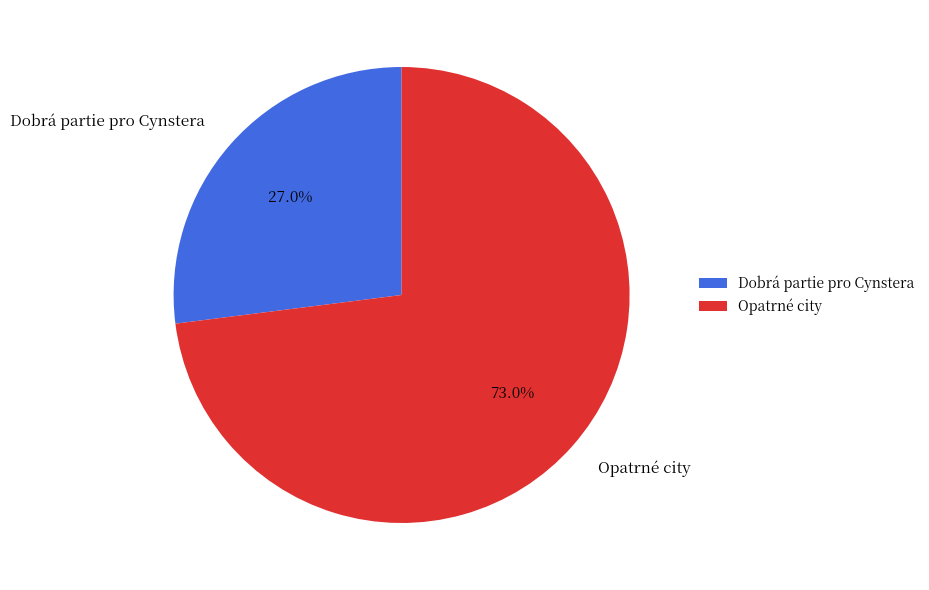

How many segments does this pie chart have?

2